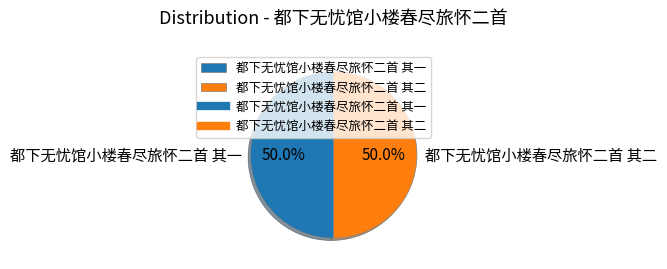

To the nearest percent, what percentage of the pie is 都下无忧馆小楼春尽旅怀二首 其二?

50%